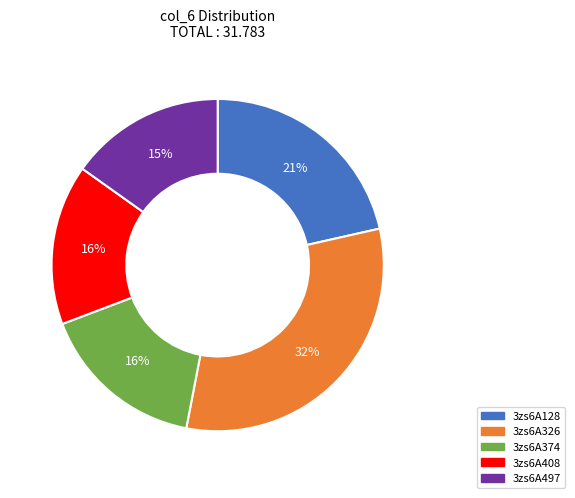

How many segments does this pie chart have?

5